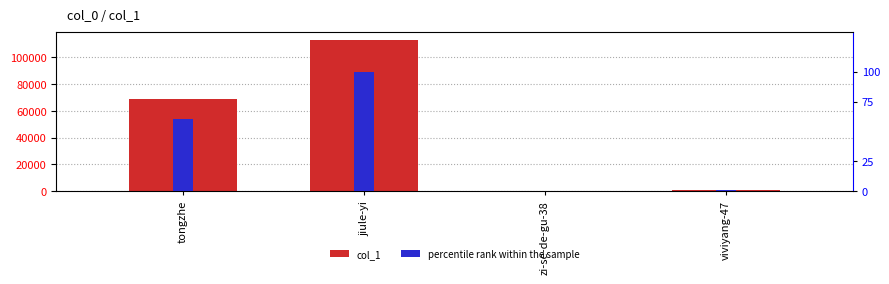

What is the label of the 1st bar from the right?

viviyang-47